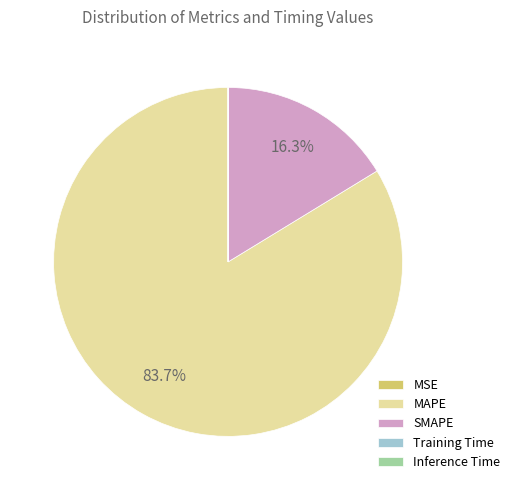

Which category has the biggest portion of the pie?

MAPE